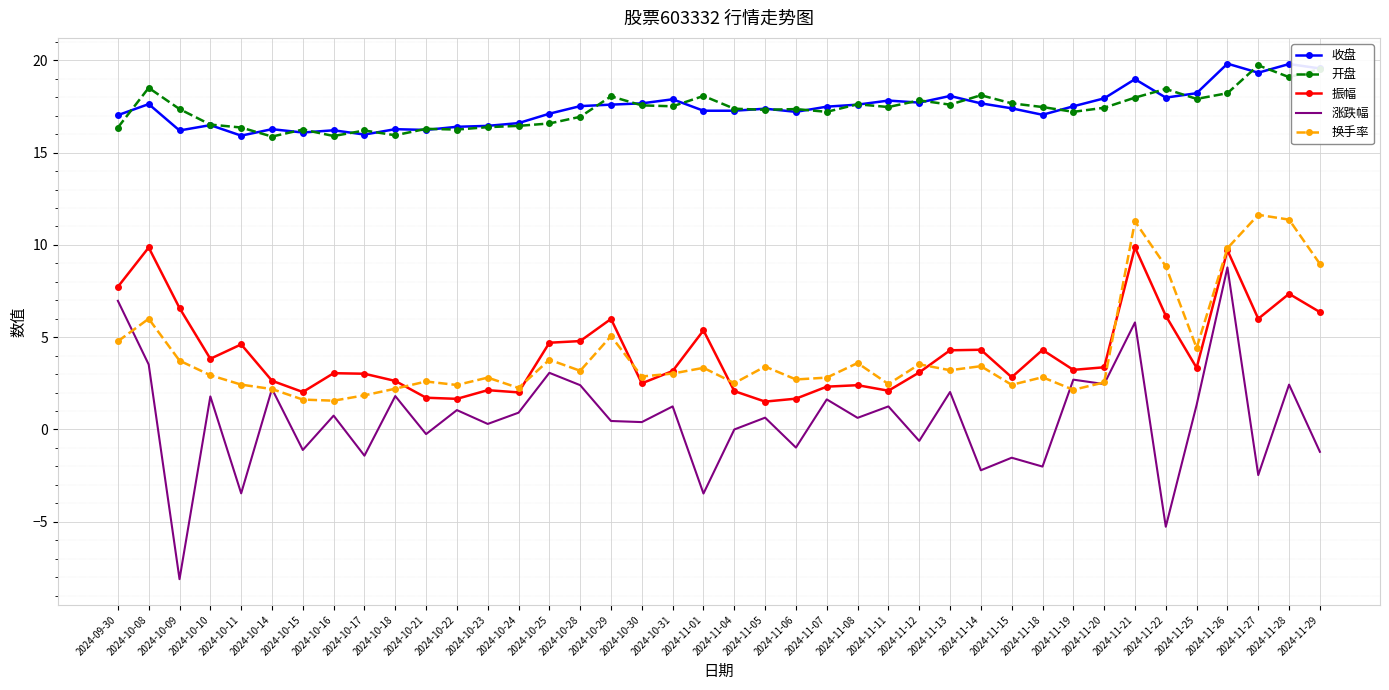

True or false: 开盘 and 振幅 cross at least once.

False